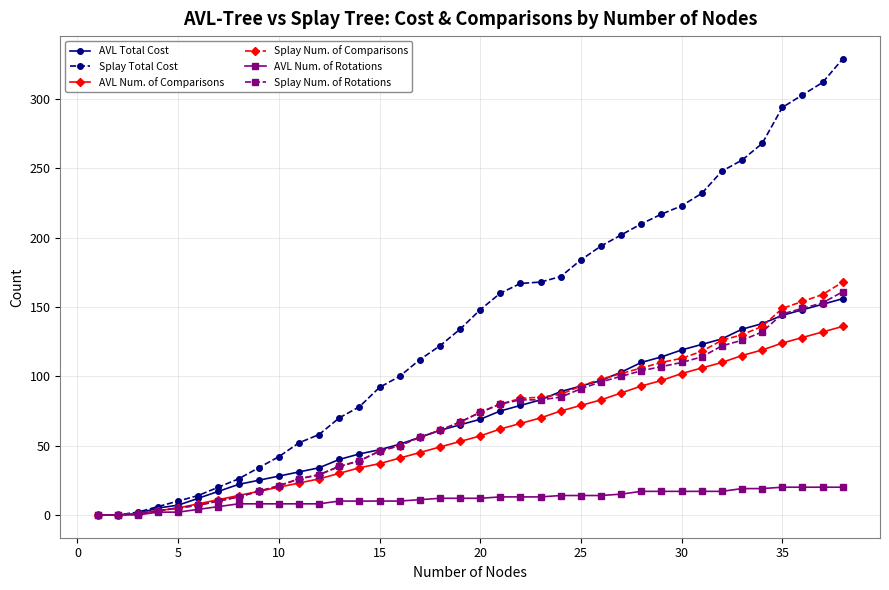

What is the greatest value displayed?

329